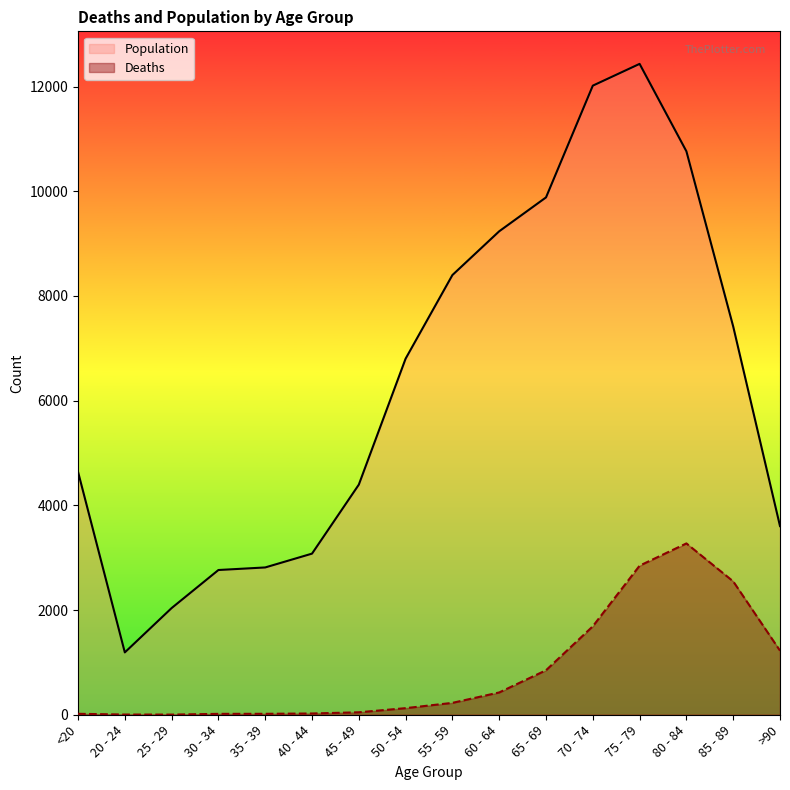

List the series in order of their overall mean, highest first.

Population, Deaths